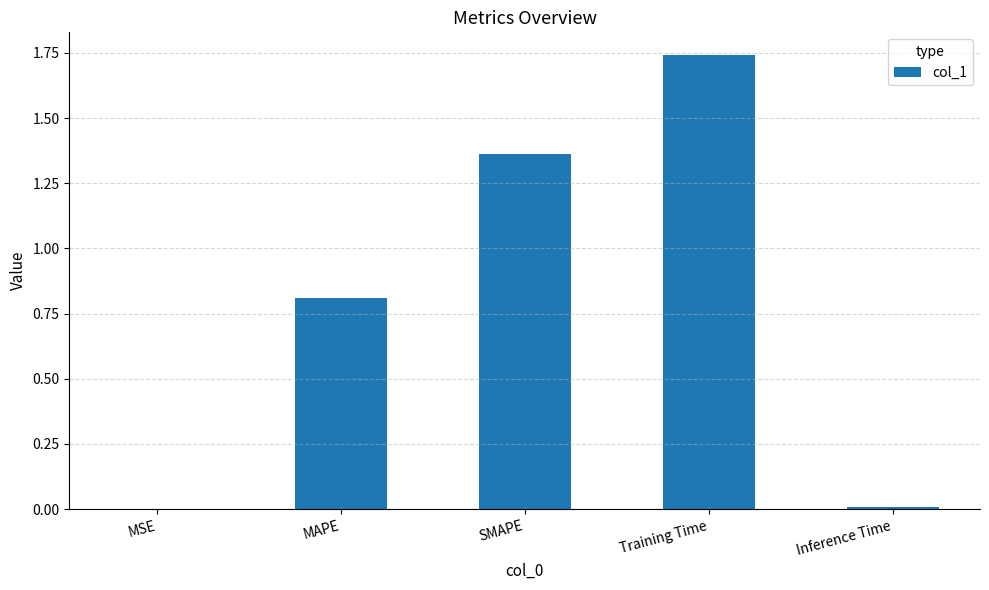

What value does the data have at MAPE?

0.8